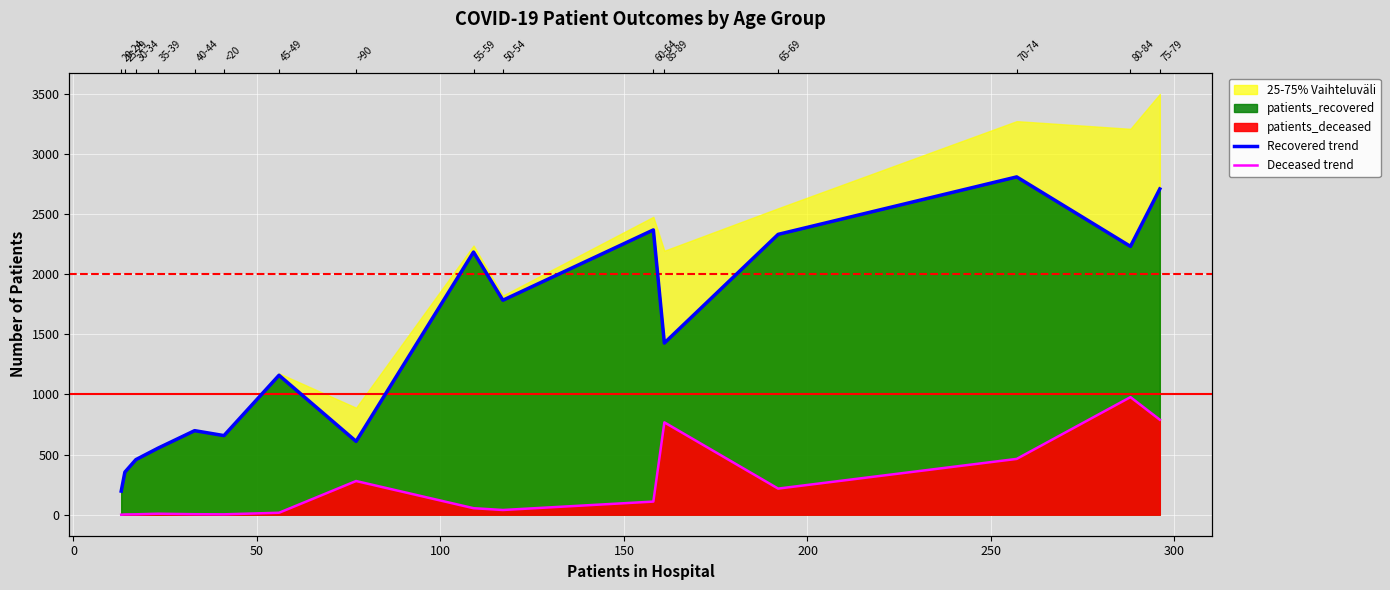

Which series has the largest total across all categories?

Recovered trend